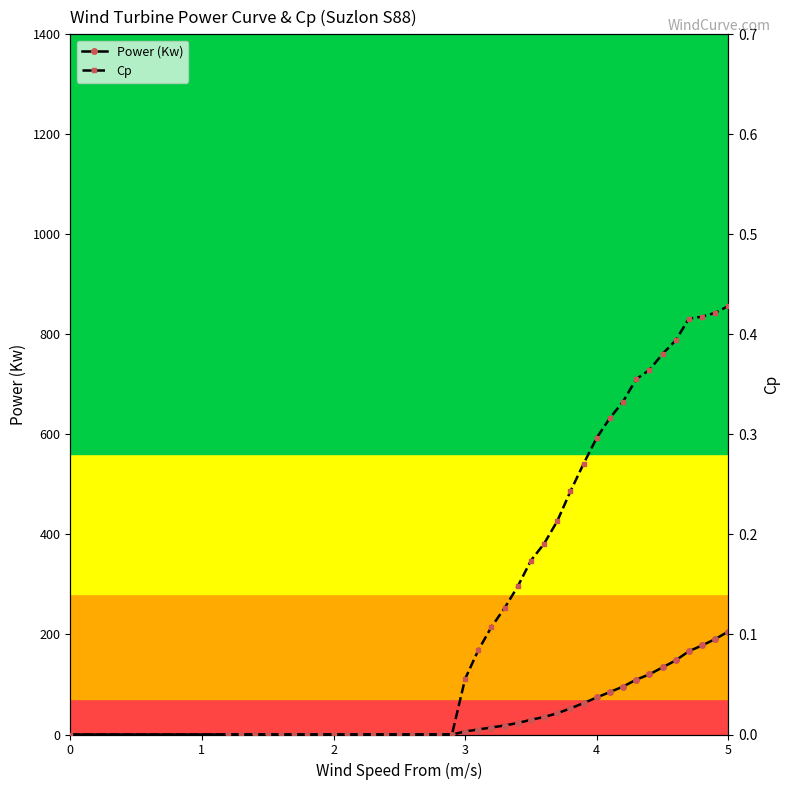

True or false: Power (Kw) and Cp cross at least once.

False